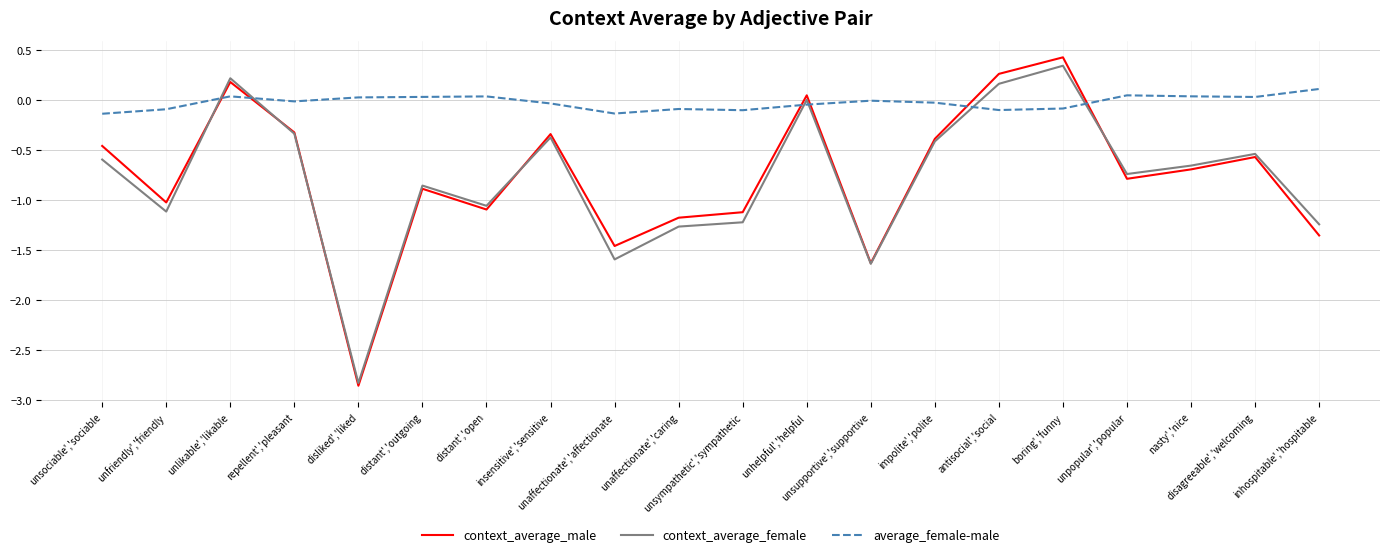

Count the number of data series in this chart.

3